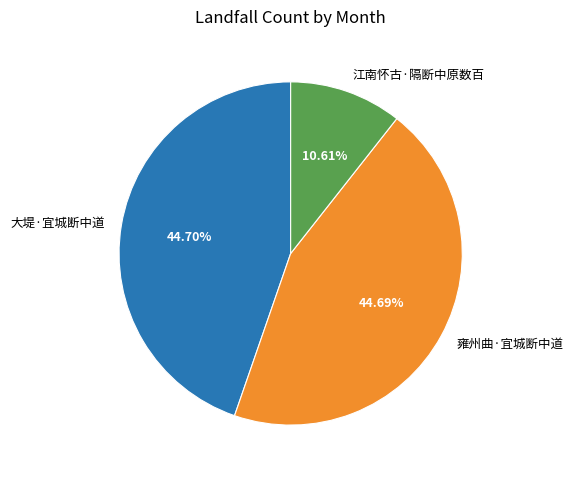

Which category has the smallest portion of the pie?

江南怀古·隔断中原数百